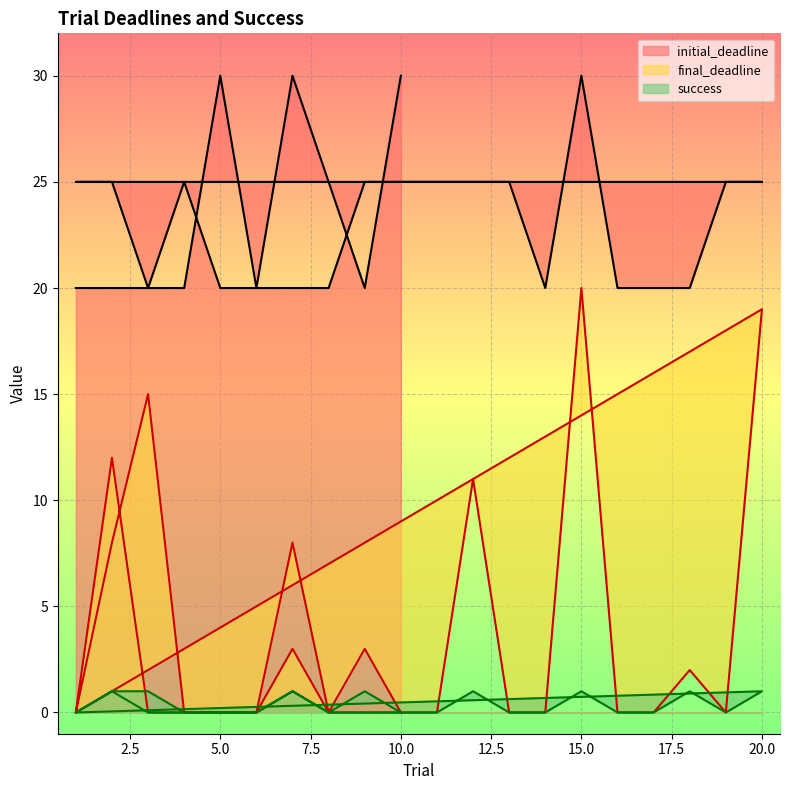

What is the label of the 2nd point from the left?

2